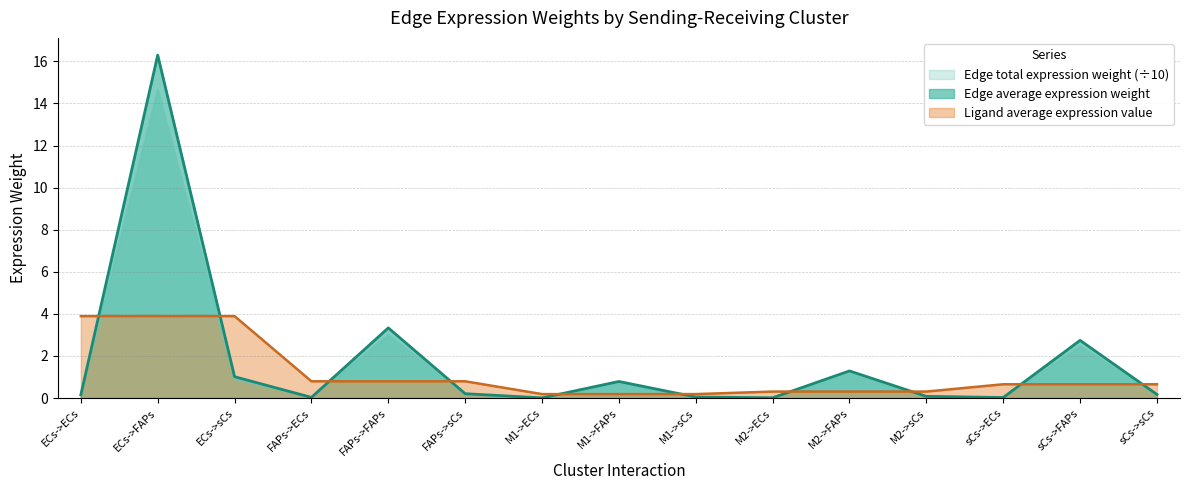

What is the label of the 9th point from the left?

M1->sCs